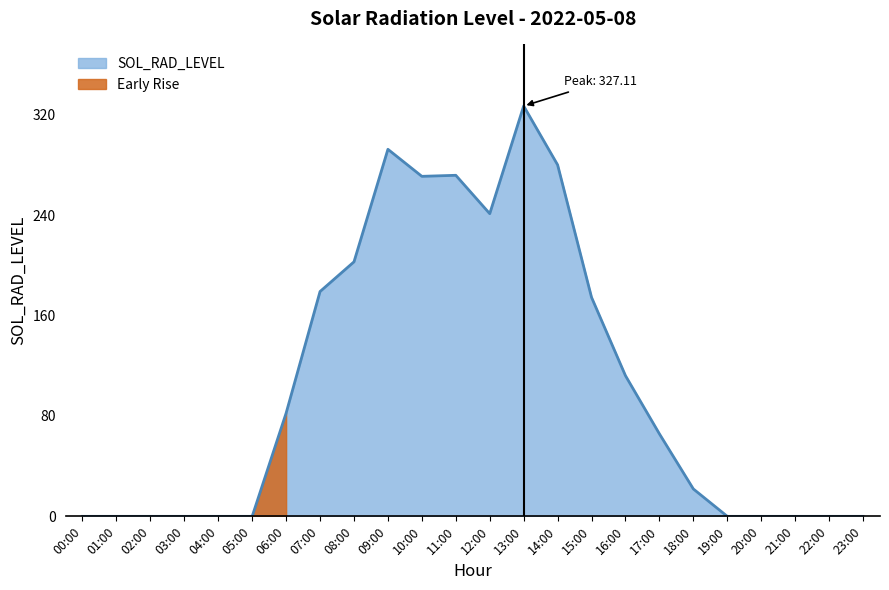

List the labels in order of value, largest first.

13:00, 09:00, 14:00, 11:00, 10:00, 12:00, 08:00, 07:00, 15:00, 16:00, 06:00, 17:00, 18:00, 00:00, 01:00, 02:00, 03:00, 04:00, 05:00, 19:00, 20:00, 21:00, 22:00, 23:00